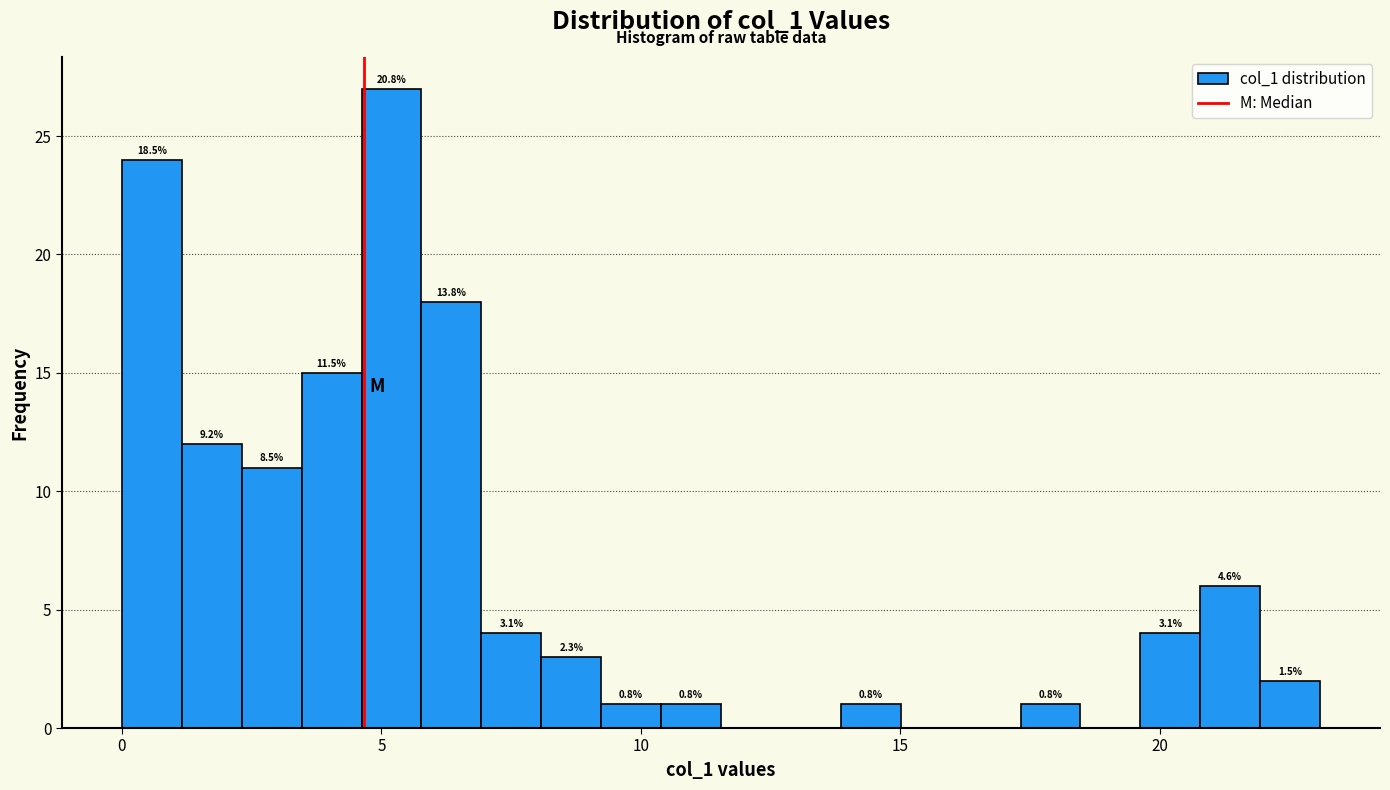

Read against the x-axis, roughly where is the centre of the tallest bar?

5.0